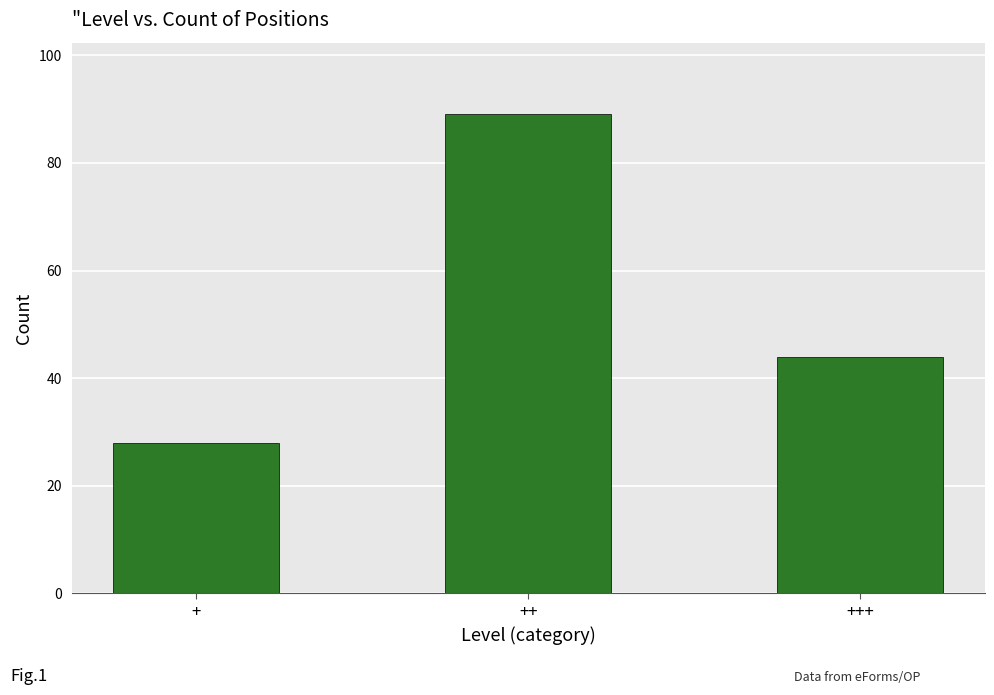

Between + and ++, which is larger?

++